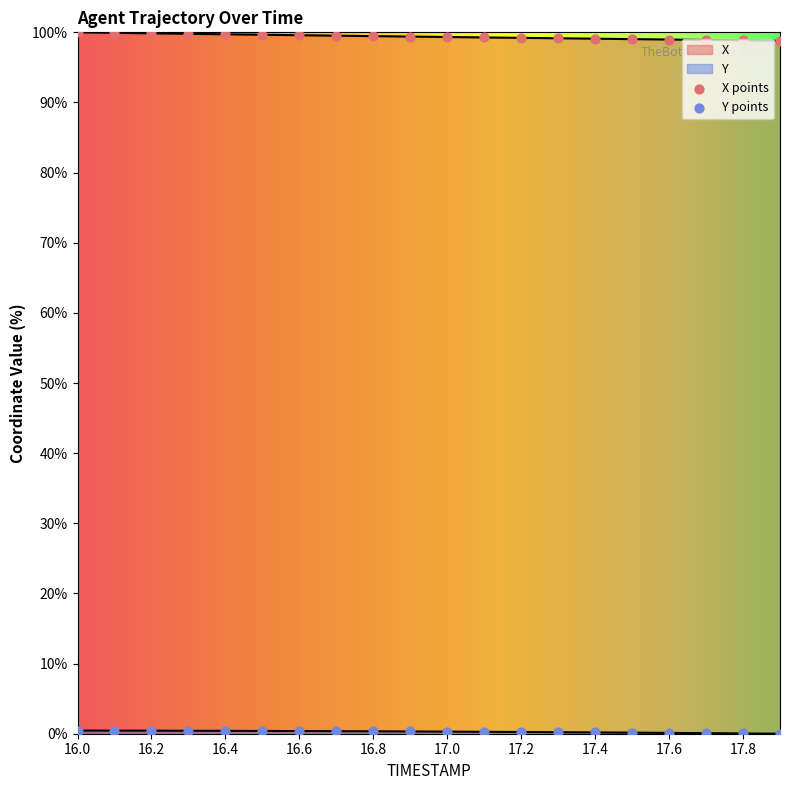

What is the total value across all series at 17.5?

99.2